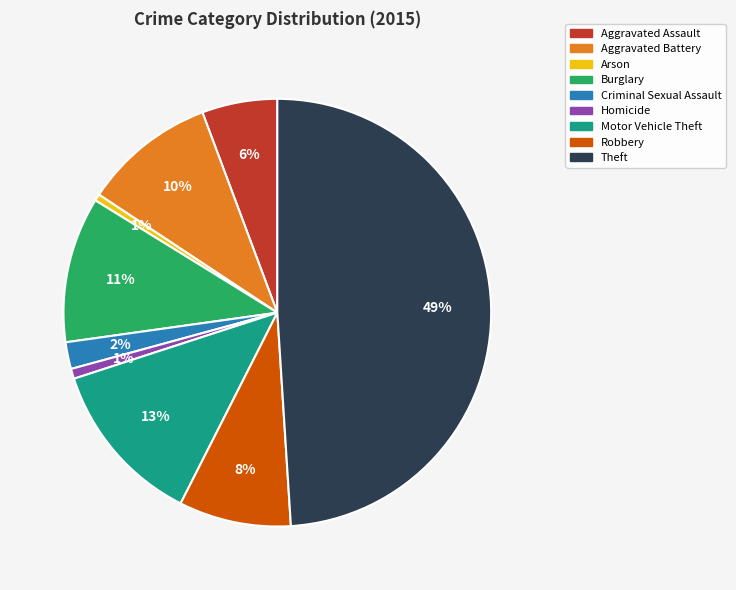

The Theft slice represents 61% of the pie. True or false?

False